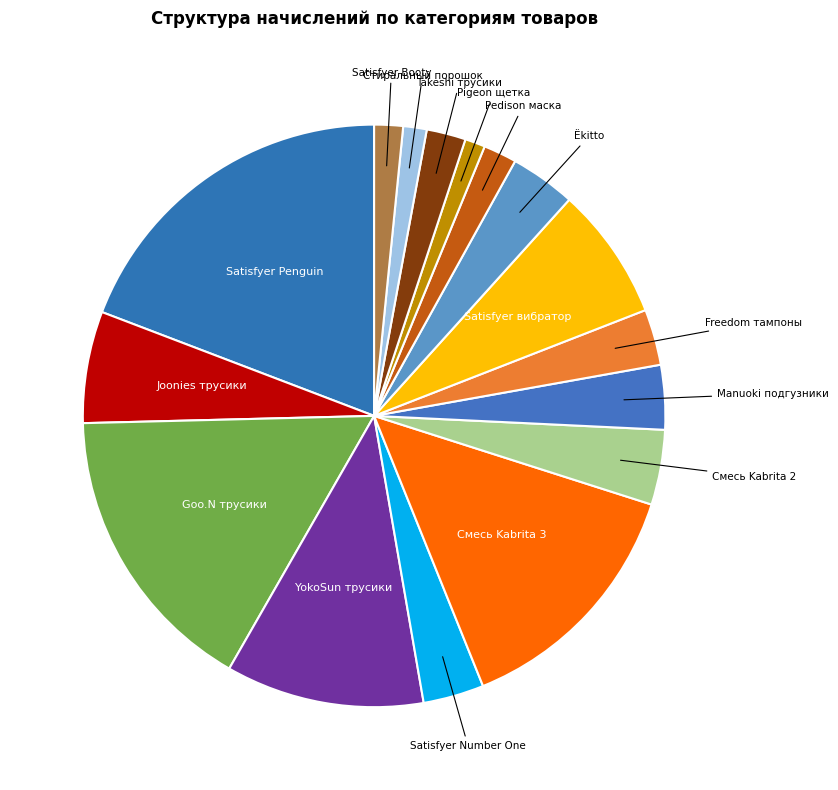

How many segments does this pie chart have?

16